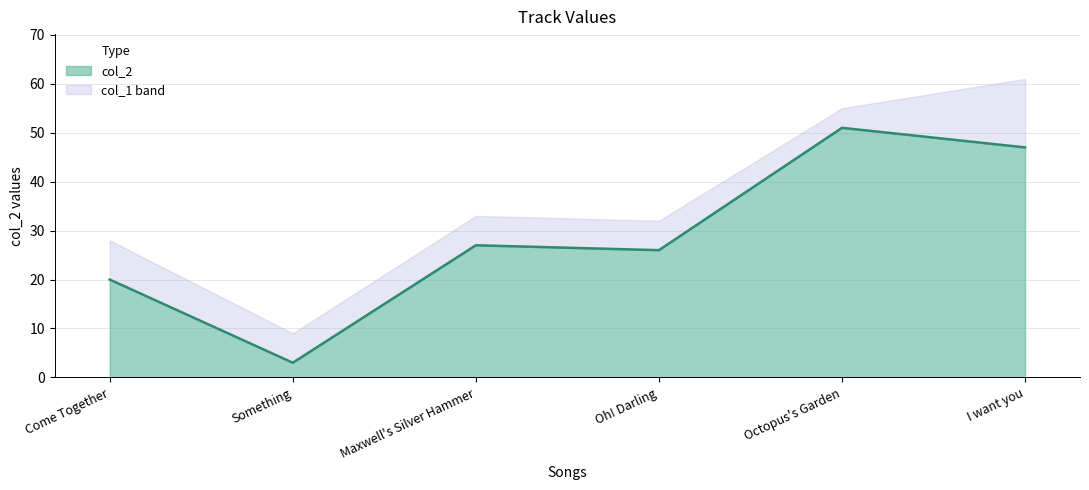

What is the change in value from Come Together to I want you?

+27